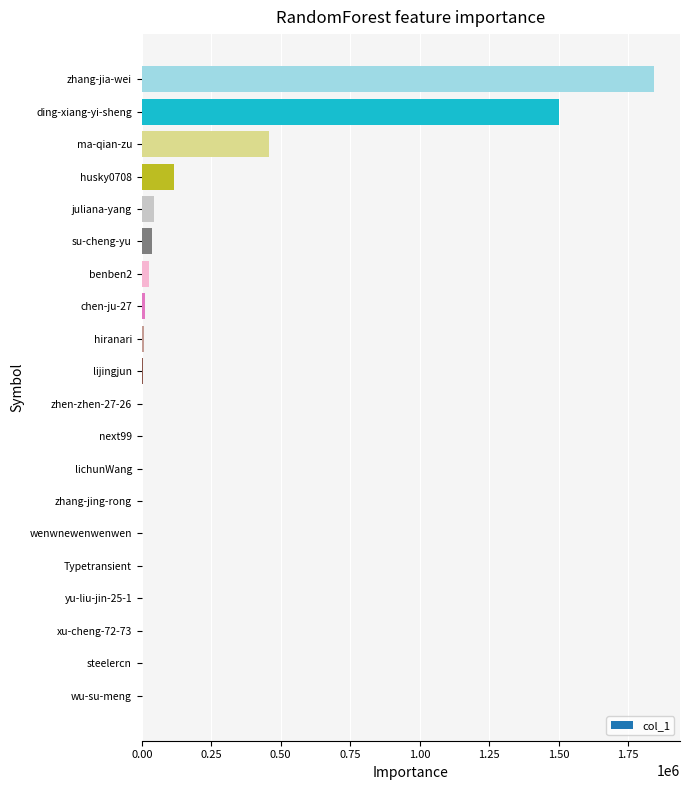

Count the number of categories in the chart.

20